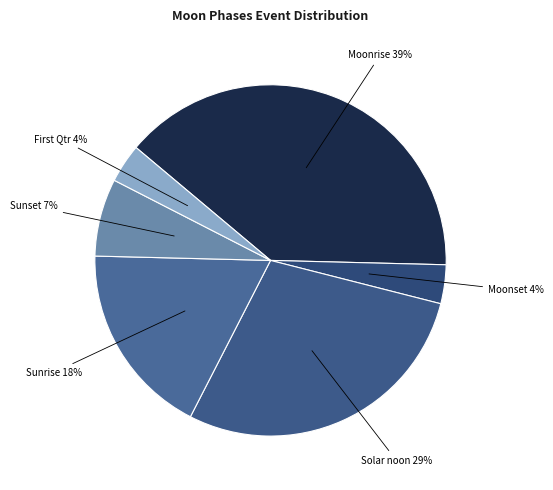

Count the number of slices in the pie.

6